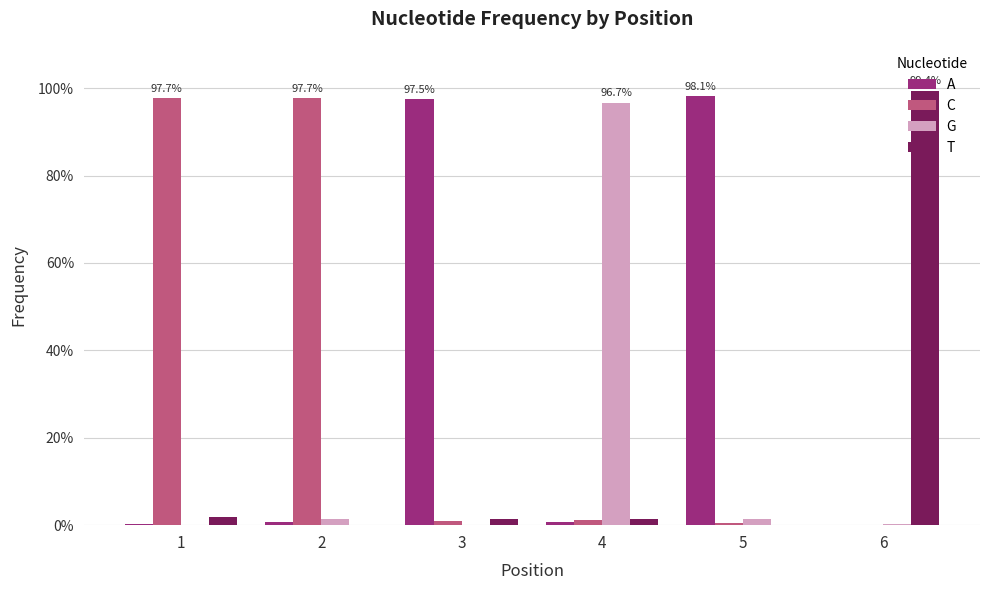

What are all the series names shown in the legend?

A, C, G, T